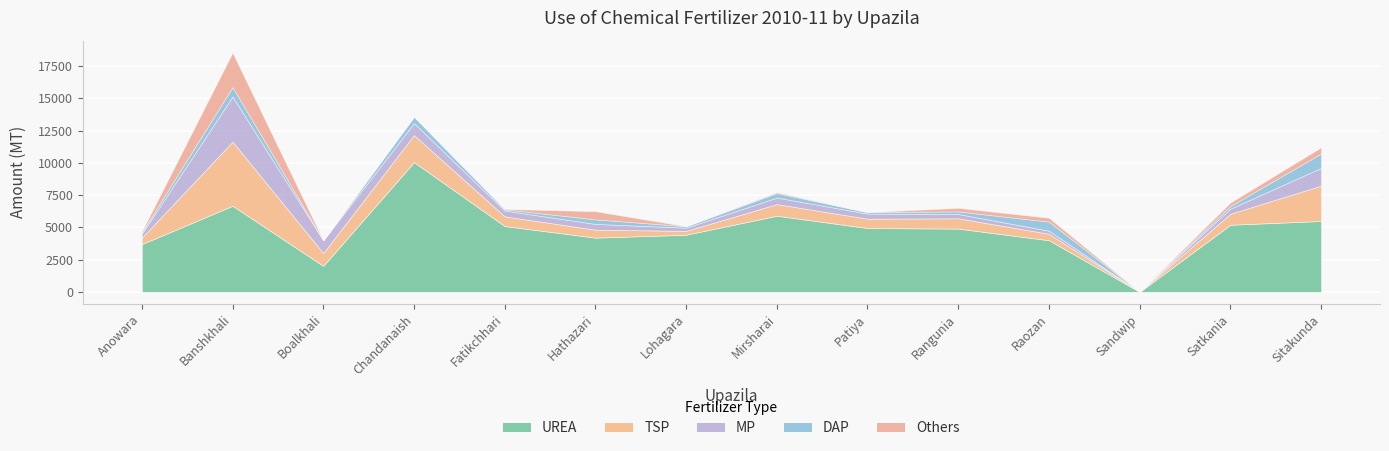

How many series are shown in this chart?

5